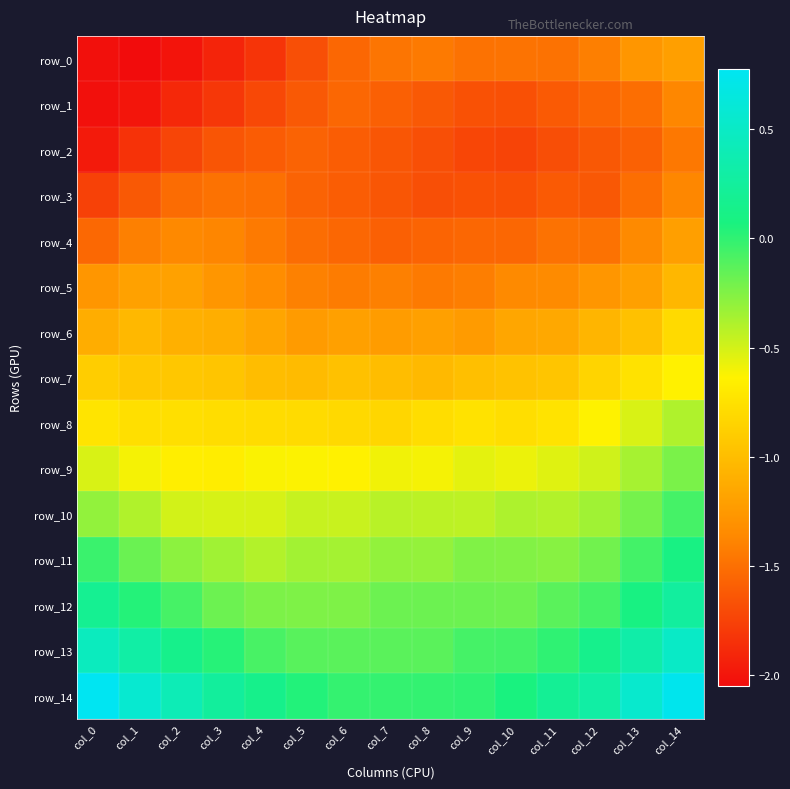

At col_6, list the series in order from largest to smallest.

row_14, row_13, row_12, row_11, row_10, row_9, row_8, row_7, row_6, row_5, row_0, row_1, row_4, row_2, row_3